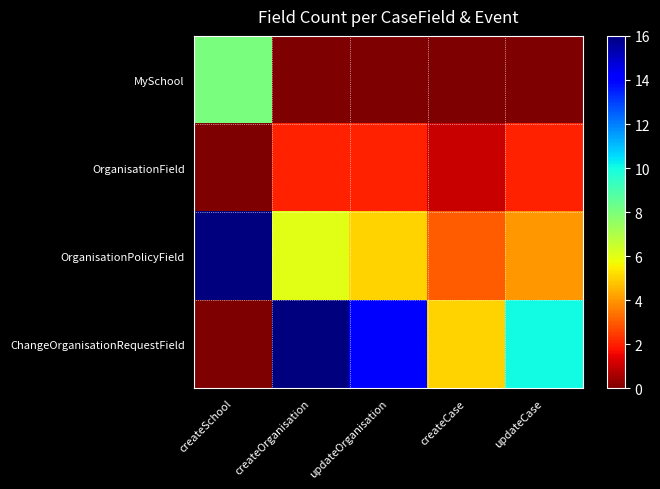

At which category is the sum across all series the highest?

createSchool